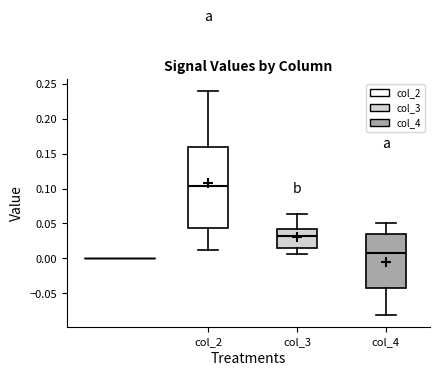

Reading left to right, read every box against the y-axis: the position of its median line, the range the box covers, and the ends of its whiskers. The values are not printed on the chart, so give them approximately, as read against the axis.

col_2: median 0.105, box 0.045 to 0.160, whiskers 0.010 to 0.240
col_3: median 0.030, box 0.015 to 0.045, whiskers 0.005 to 0.065
col_4: median 0.010, box -0.040 to 0.035, whiskers -0.080 to 0.050